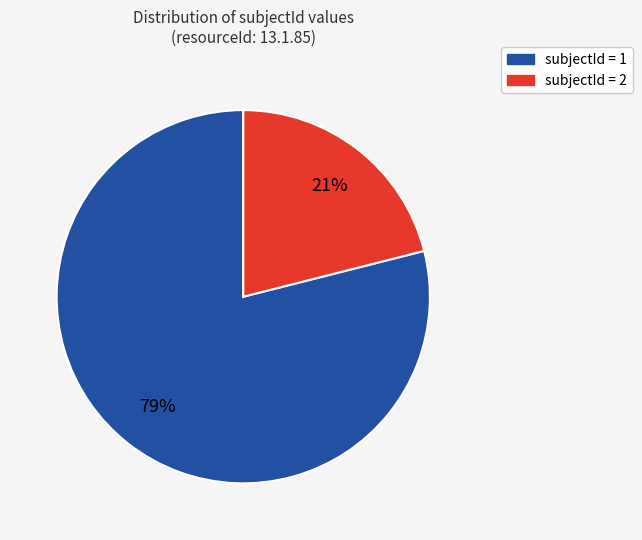

Is there any slice that represents more than half of the pie?

Yes